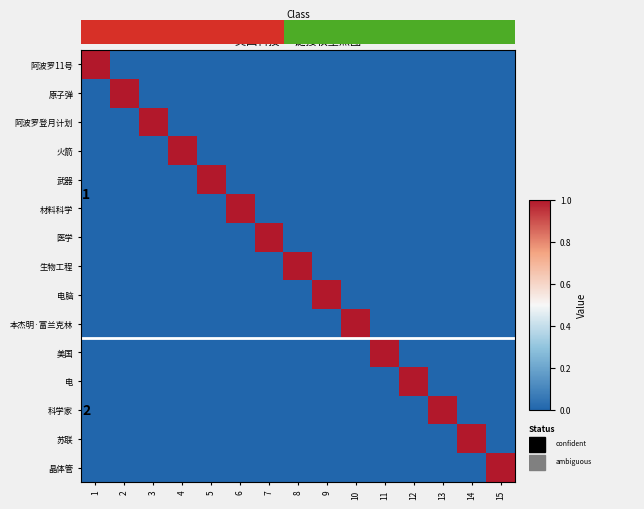

The value of 阿波罗登月计划 at 13 is 0. True or false?

True